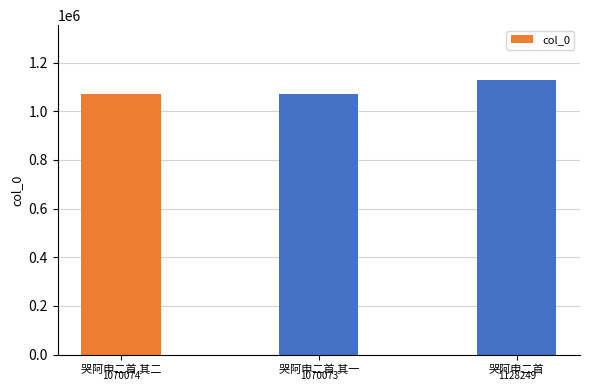

Between 哭阿申二首 and 哭阿申二首 其一, which is larger?

哭阿申二首